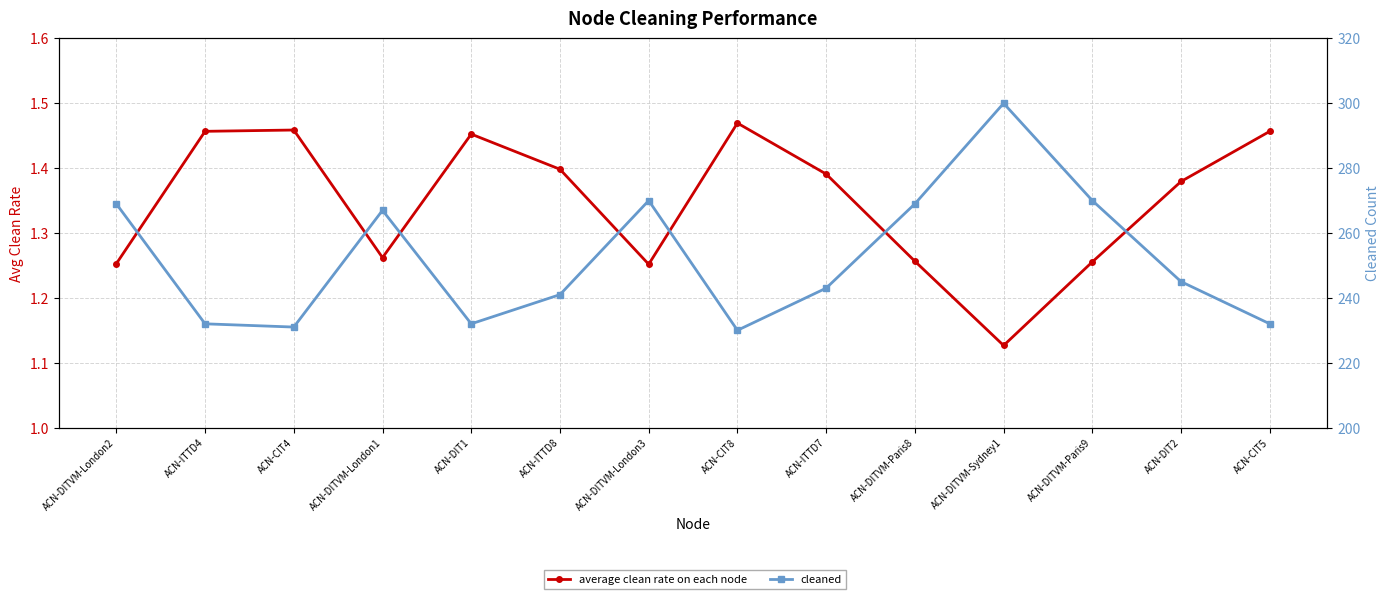

What is the difference between the maximum and minimum values in the cleaned series?

70.0